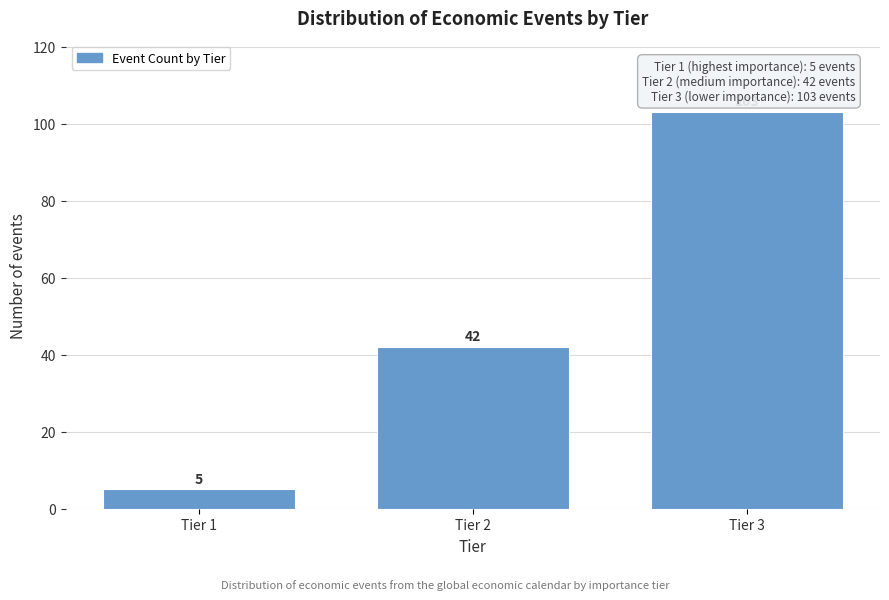

Reading left to right, transcribe all the data shown in this chart.

Tier 1=5	Tier 2=42	Tier 3=103